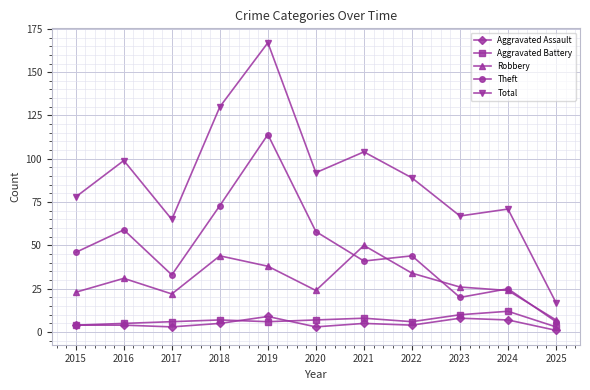

How many Aggravated Assault values are between 3 and 7?

8